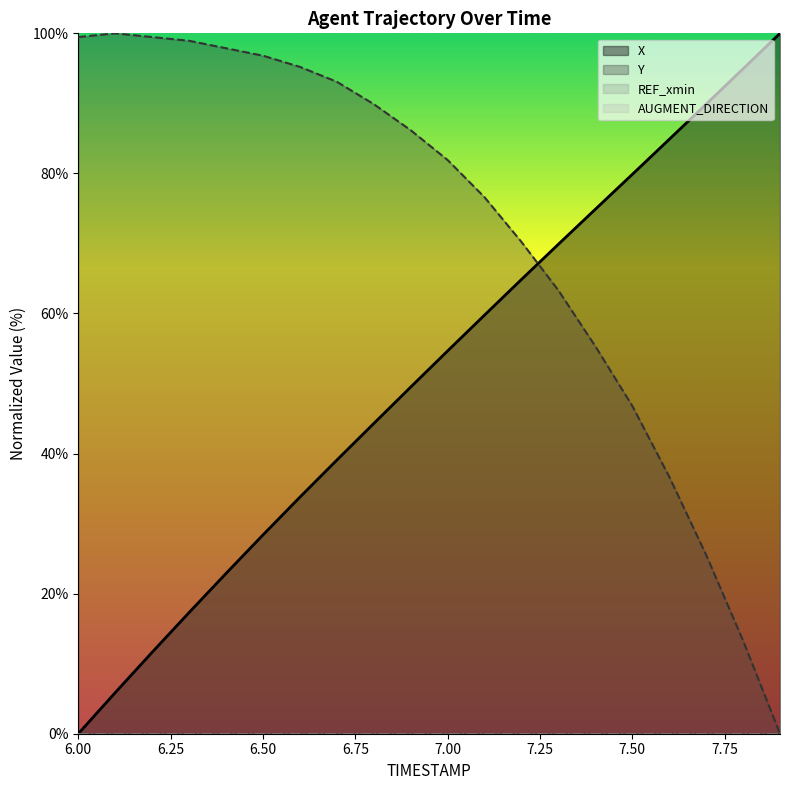

How many times do Y and X cross each other?

1